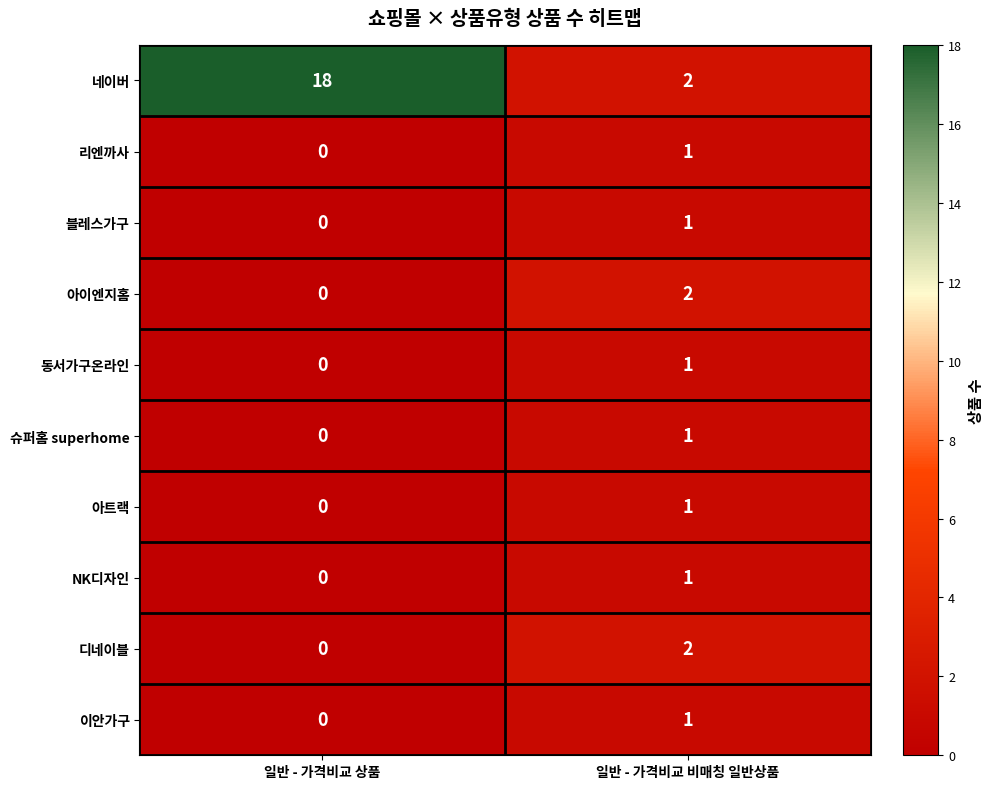

Reading left to right, what are all the values shown in this chart?

네이버: 18	2
리엔까사: 0	1
블레스가구: 0	1
아이엔지홈: 0	2
동서가구온라인: 0	1
슈퍼홈 superhome: 0	1
아트랙: 0	1
NK디자인: 0	1
디네이블: 0	2
이안가구: 0	1